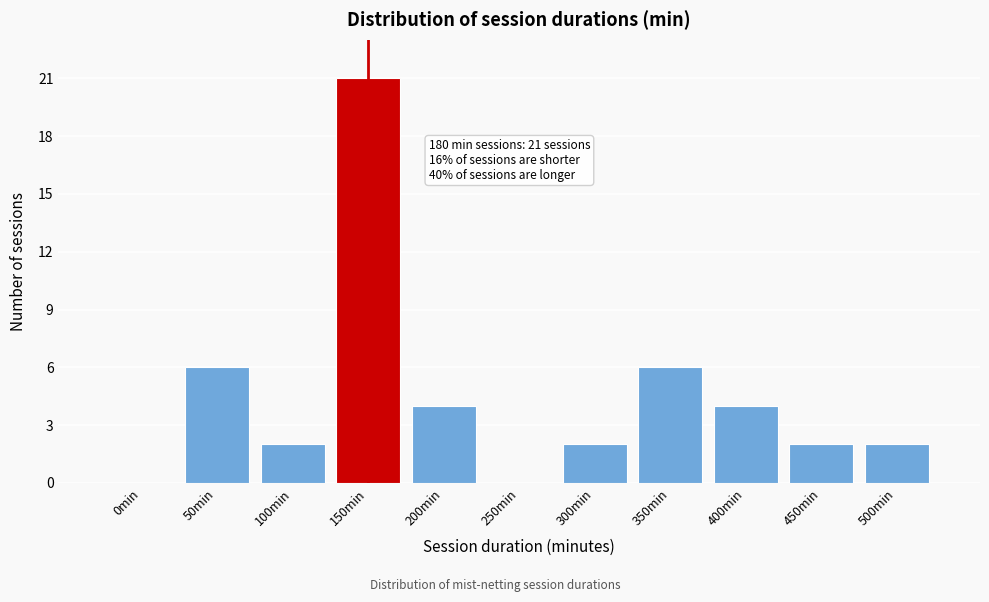

Reading right to left, extract all data points from this chart.

500min=2	450min=2	400min=4	350min=6	300min=2	250min=0	200min=4	150min=21	100min=2	50min=6	0min=0